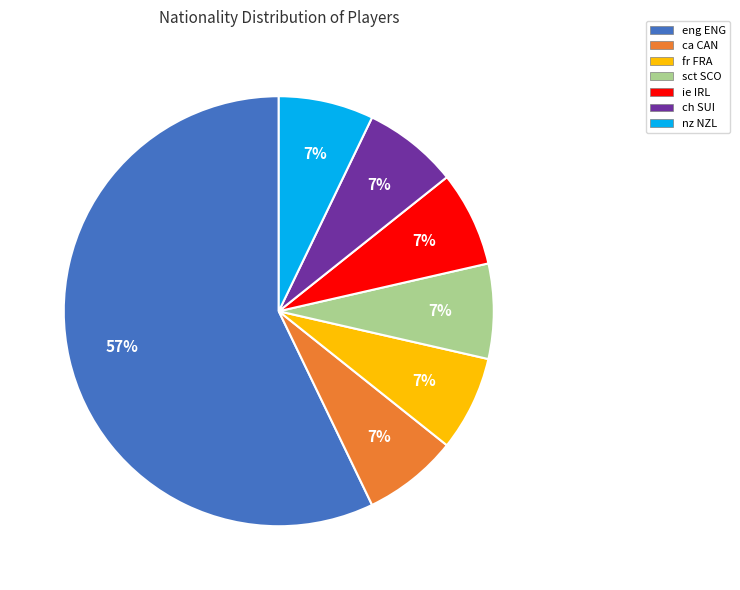

Which slice is the largest?

eng ENG